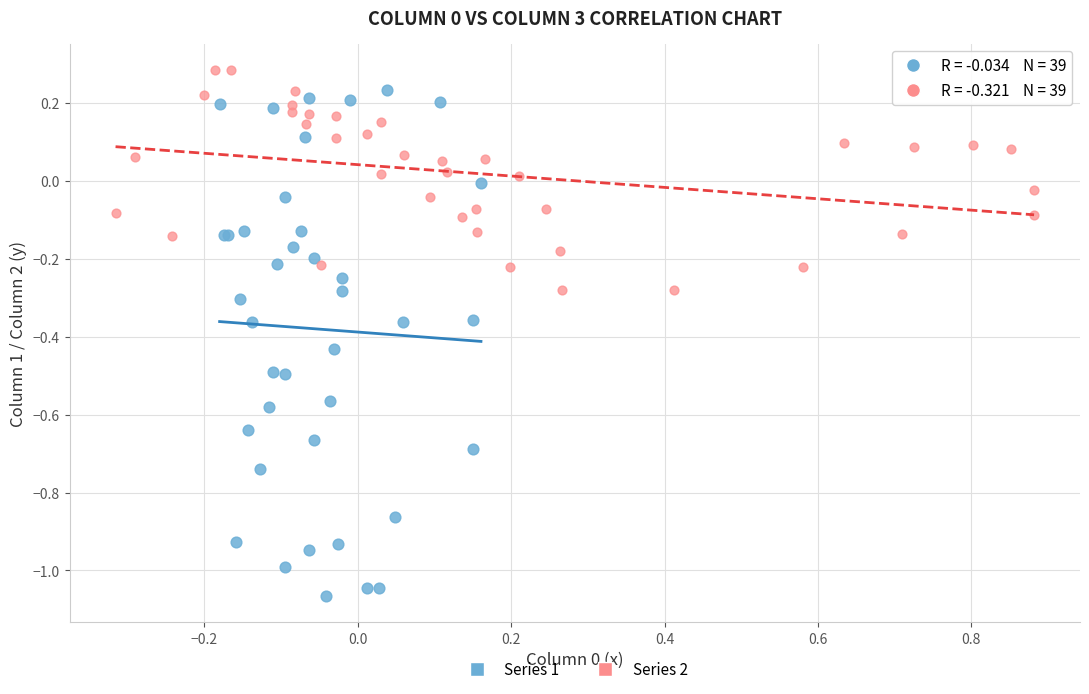

What are all the series names shown in the legend?

Series 1, Series 2